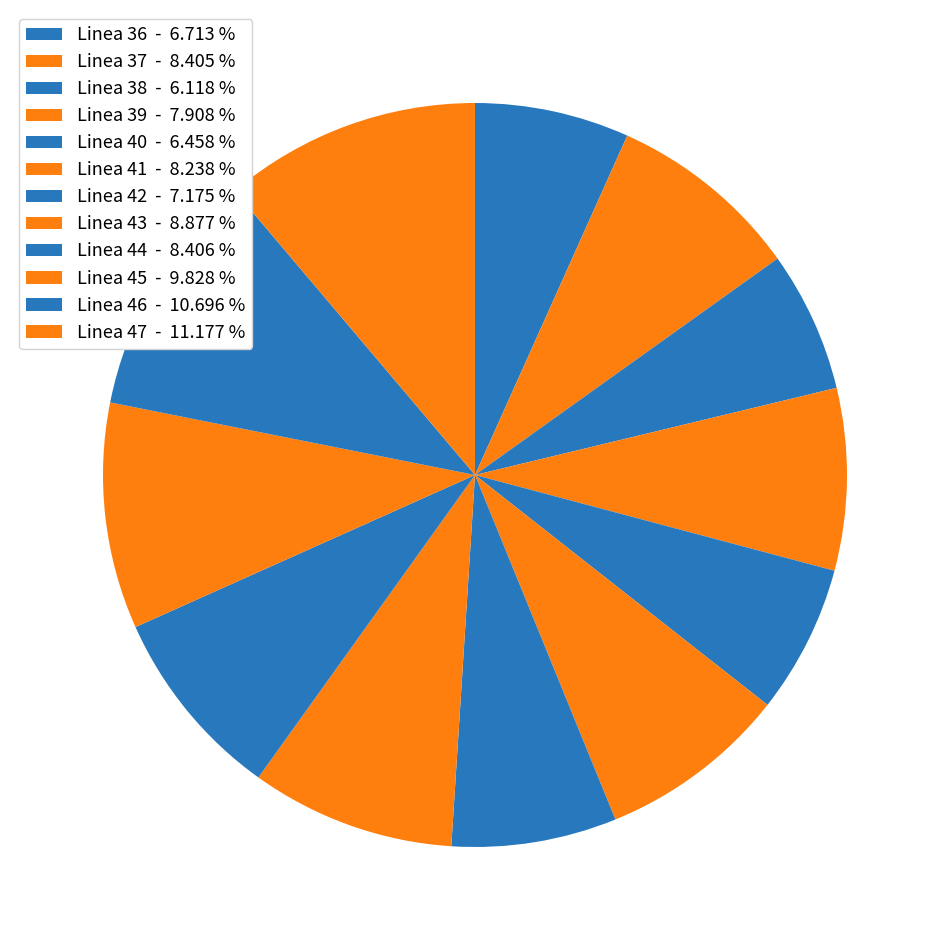

How many segments does this pie chart have?

12